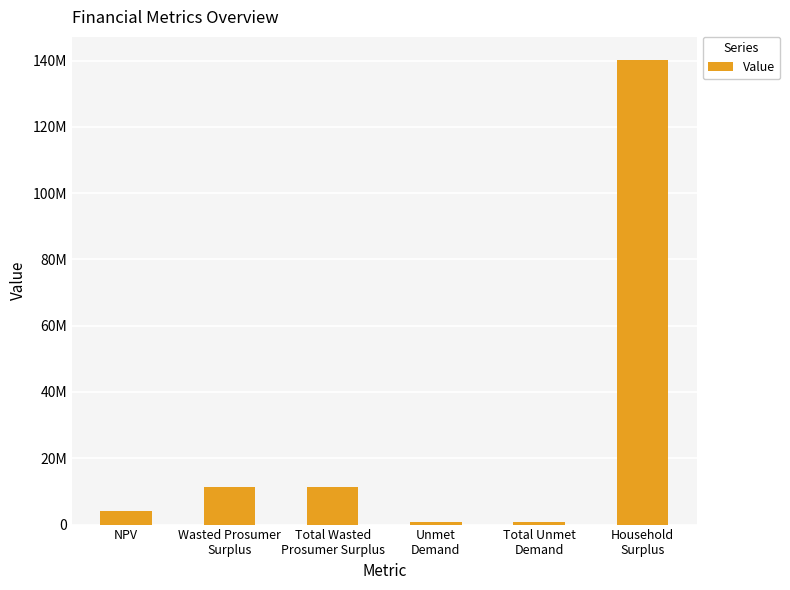

How many data points are less than 11427133?

3